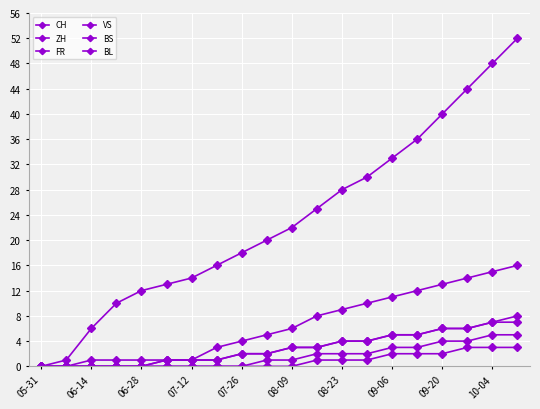

How many distinct data groups are displayed?

6